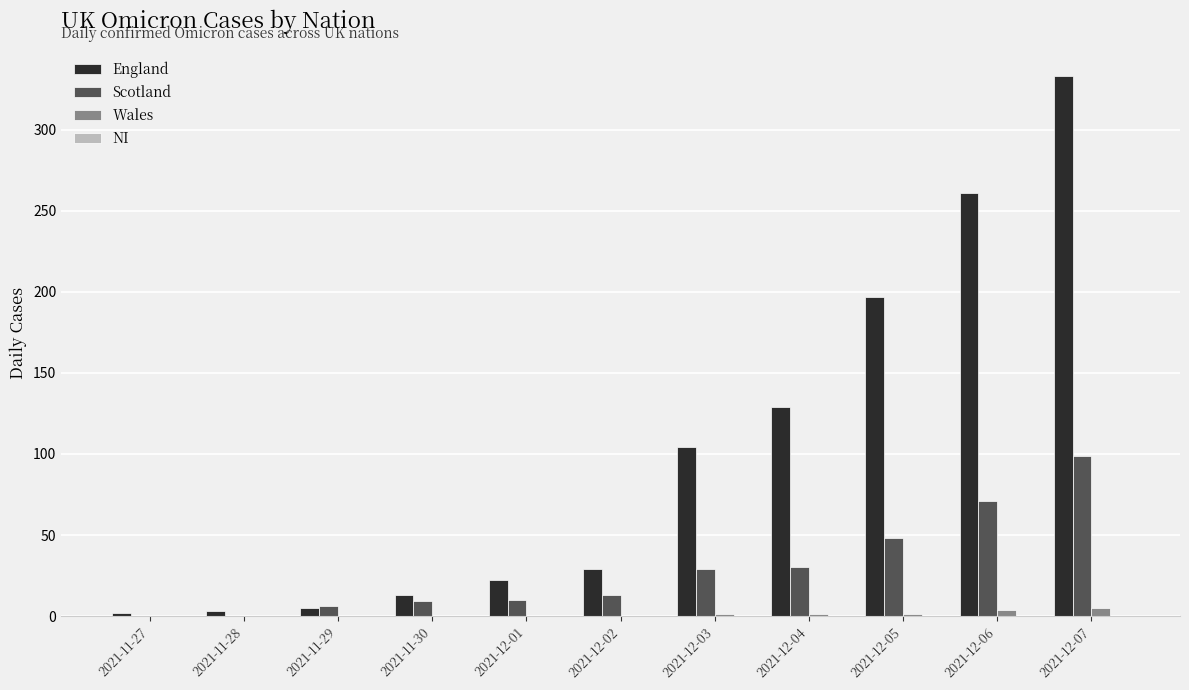

At which label does Scotland reach its peak?

2021-12-07